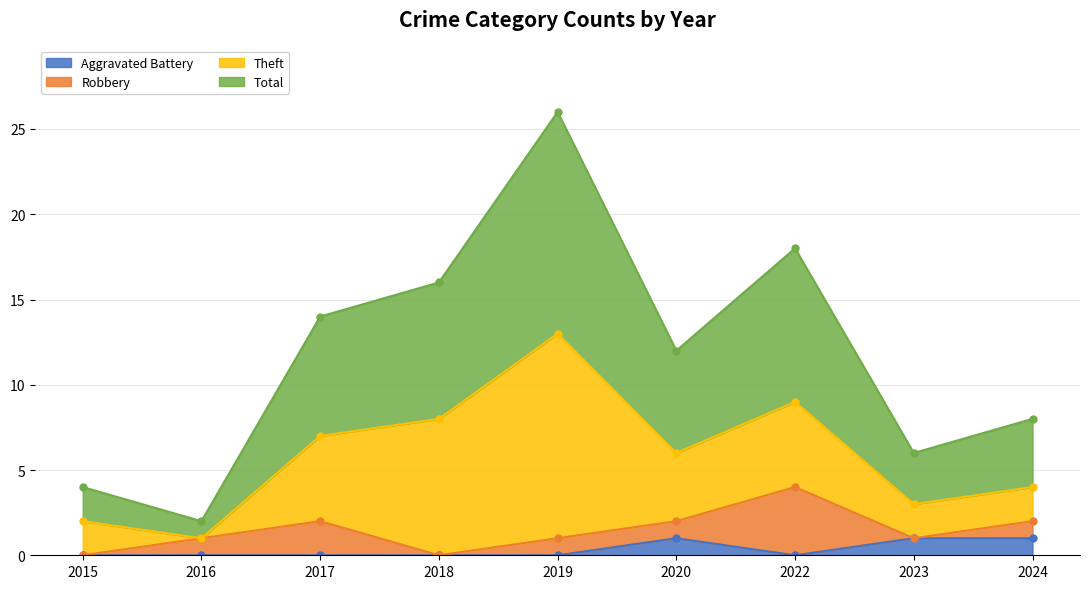

True or false: Aggravated Battery has a value of 2 at 2023.

False